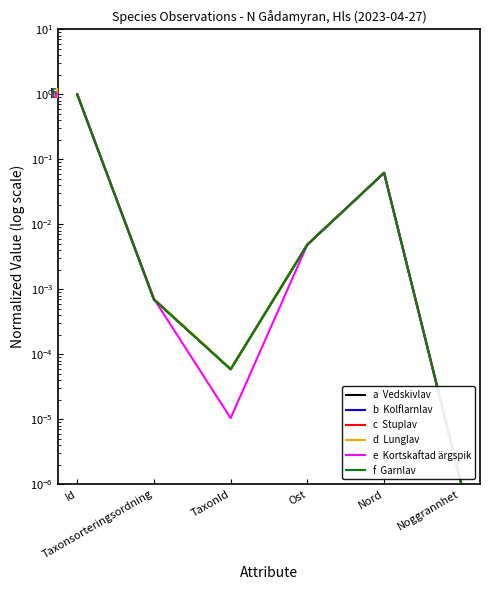

At how many categories does at least one series exceed 0?

6